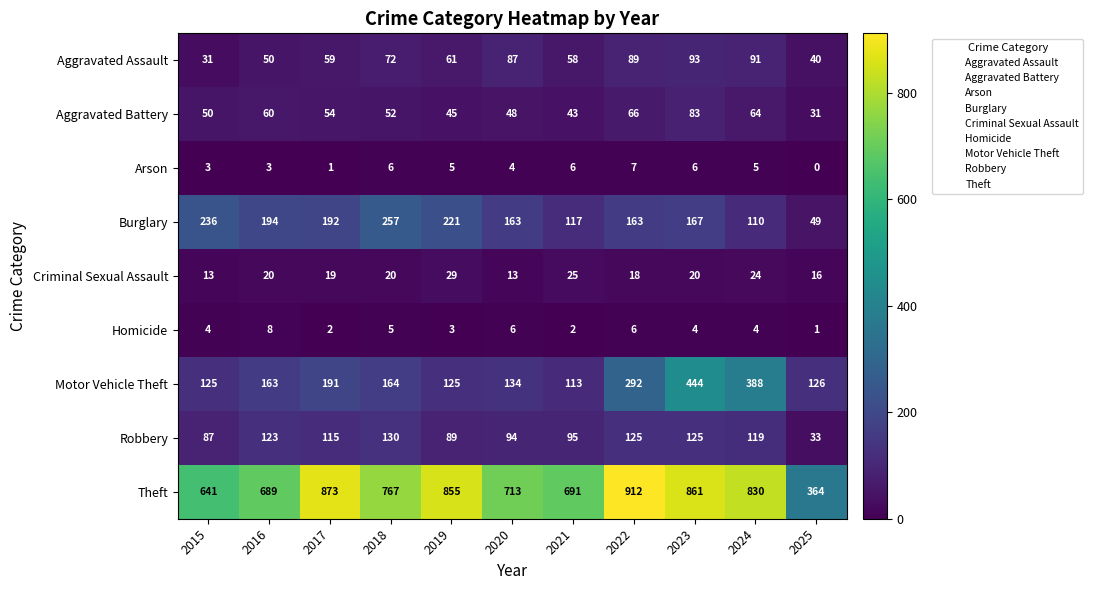

What is the difference between the Criminal Sexual Assault values at 2018 and 2024?

4